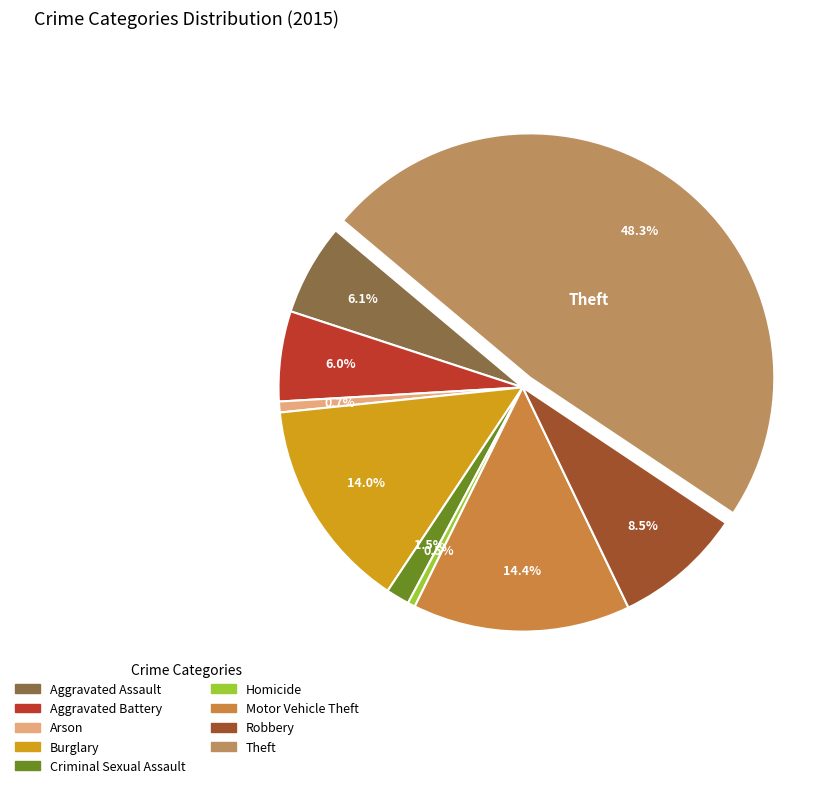

What percentage is NOT represented by Theft?

51.7%